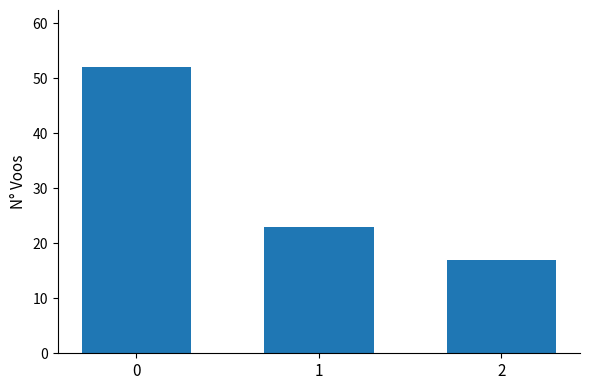

What is the value of the 1st bar from the left?

52